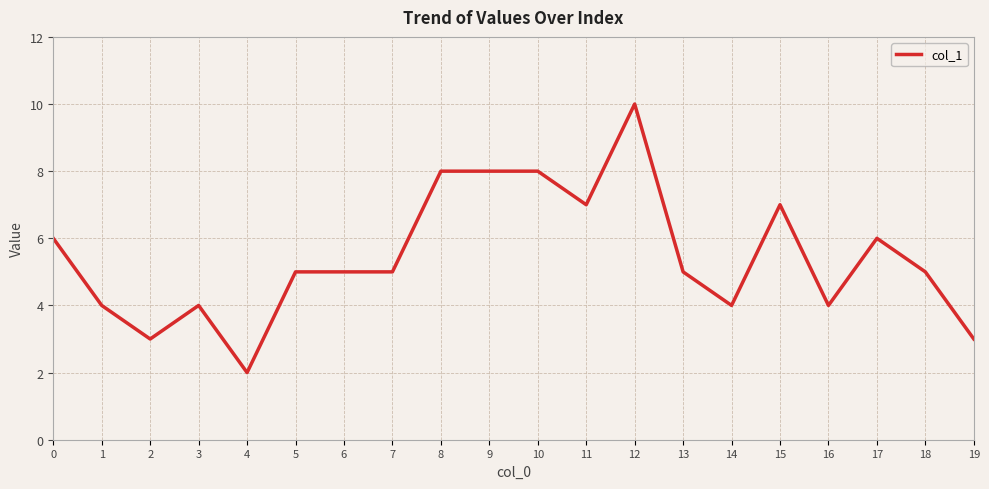

What is the smallest value displayed?

2